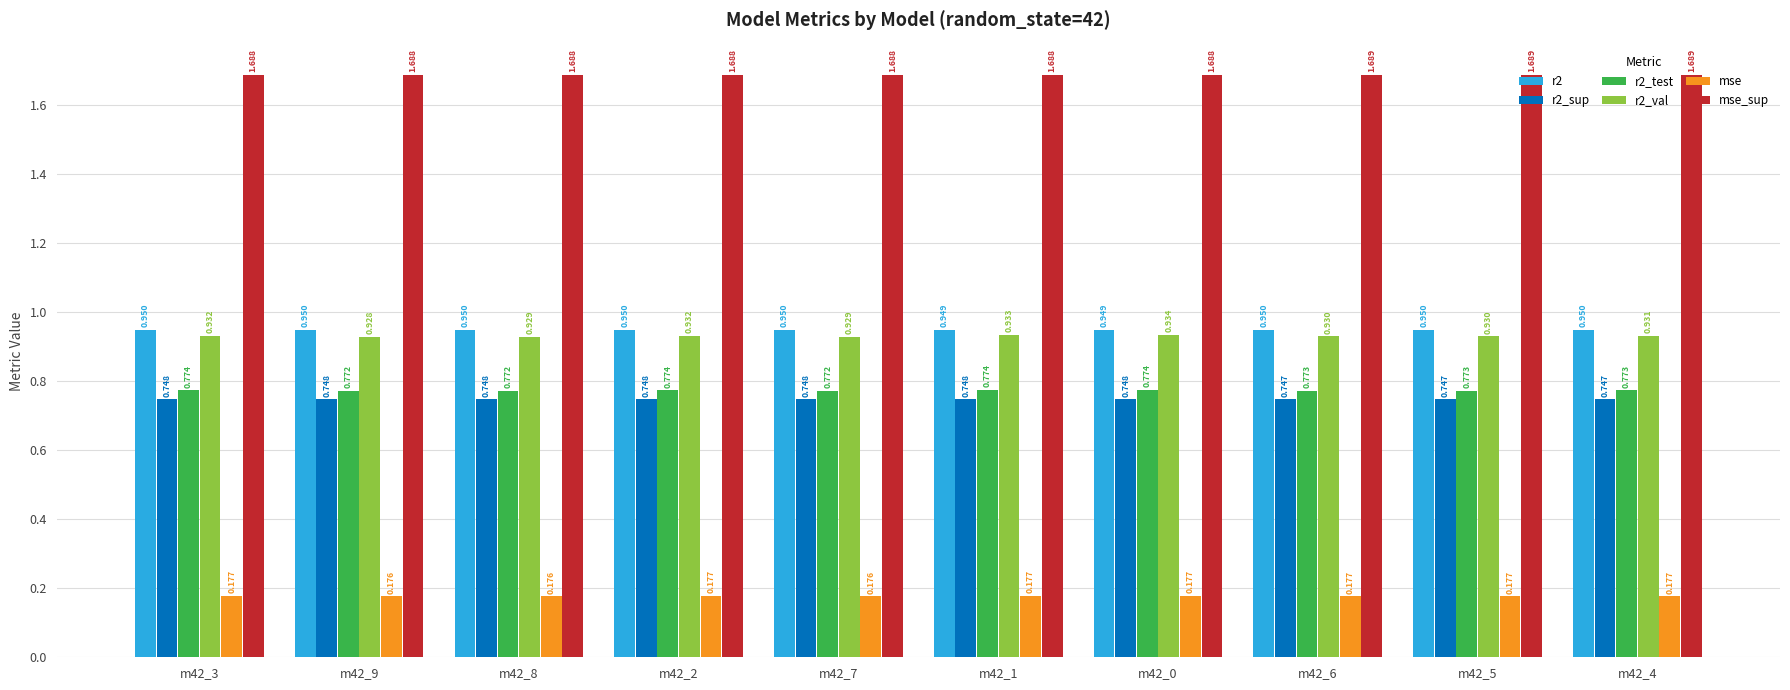

Is the value of mse at m42_2 greater than the value of r2_sup at m42_5?

No